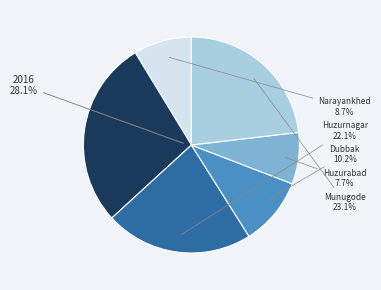

Is there any slice that represents more than half of the pie?

No